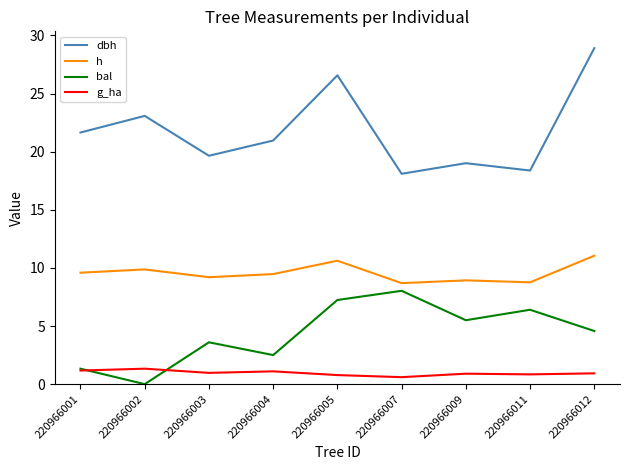

Which series has the largest total across all categories?

dbh